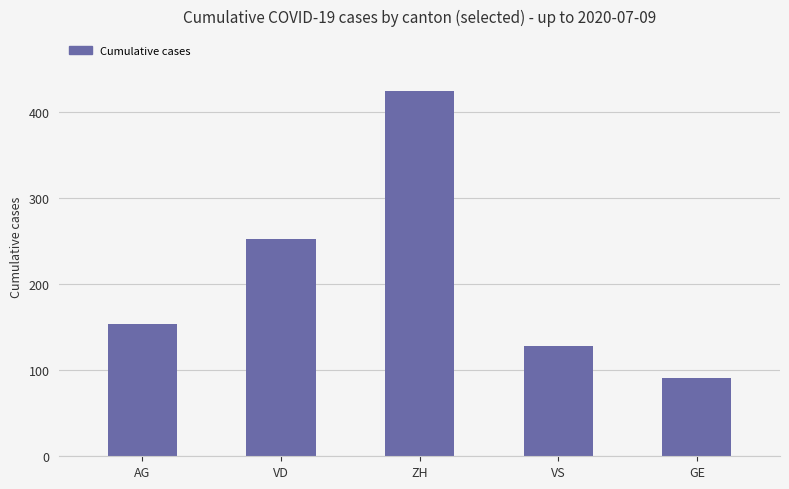

Reading right to left, list all the values displayed in this chart.

91	128	424	252	153